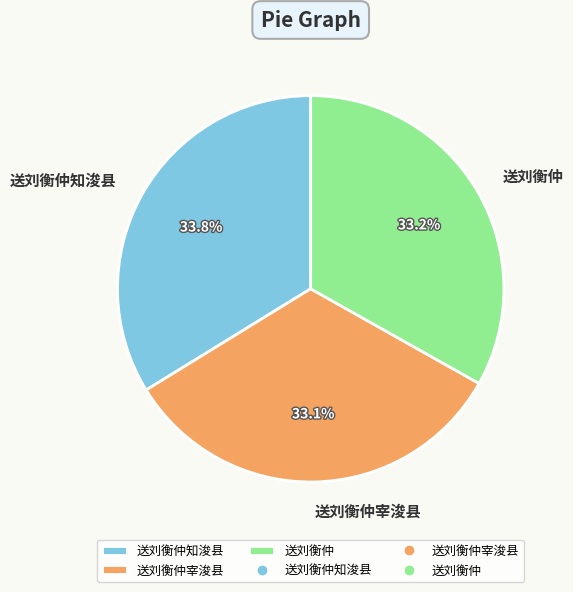

What is the largest slice in the pie chart?

送刘衡仲知浚县